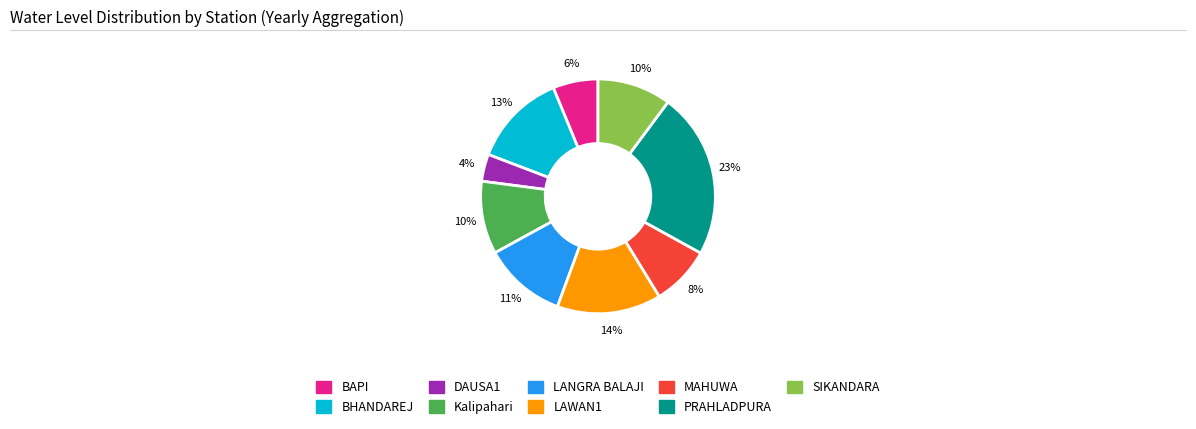

What percentage is the Kalipahari slice, to the nearest percent?

10%